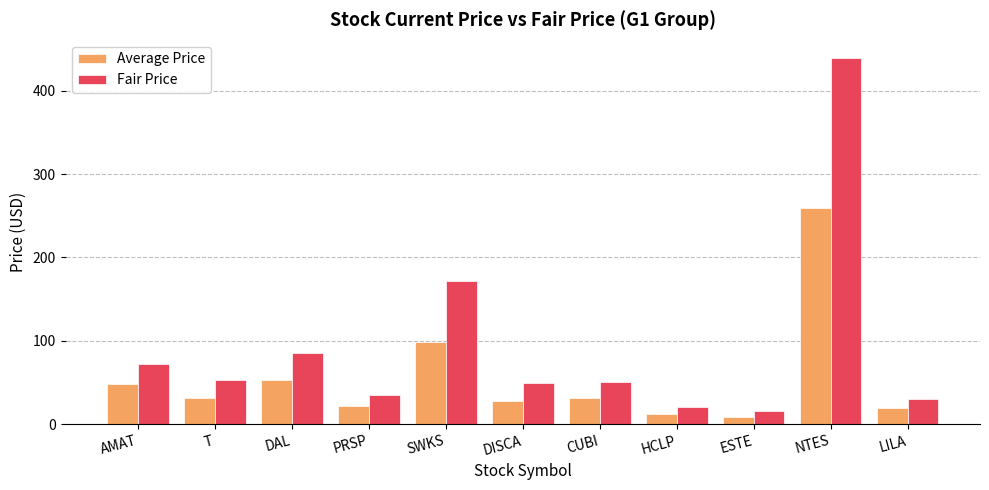

The value of Fair Price at AMAT is 72.5. True or false?

True